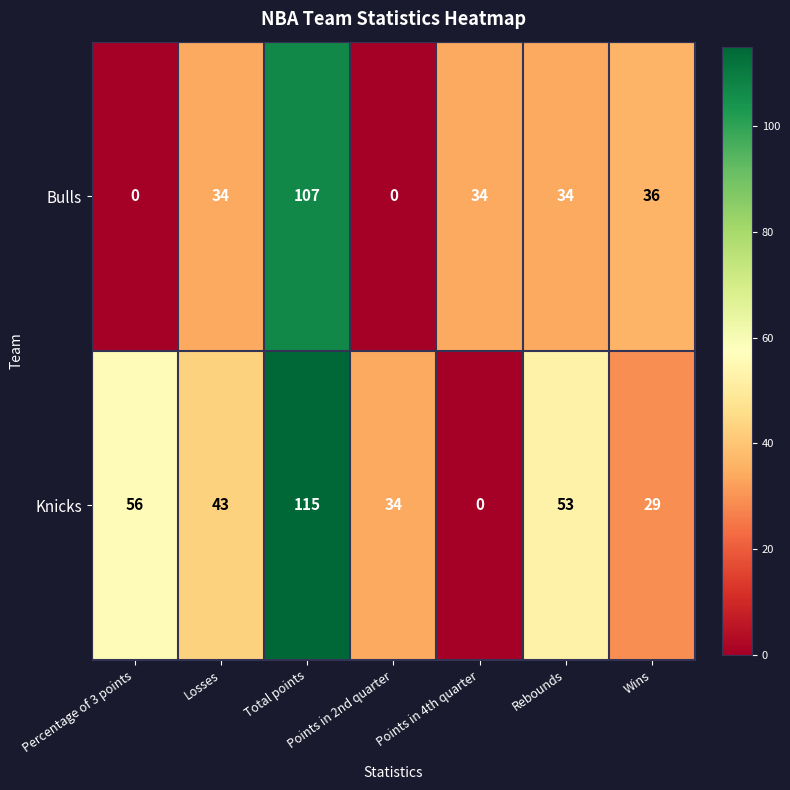

At Wins, list the series in order from largest to smallest.

Bulls, Knicks